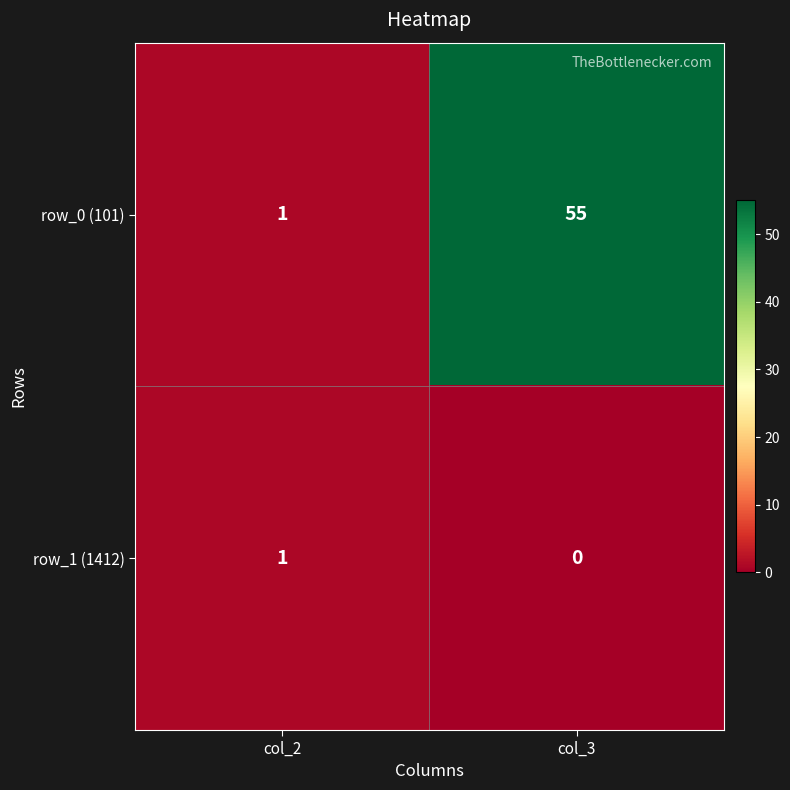

At how many categories does at least one series exceed 26?

1